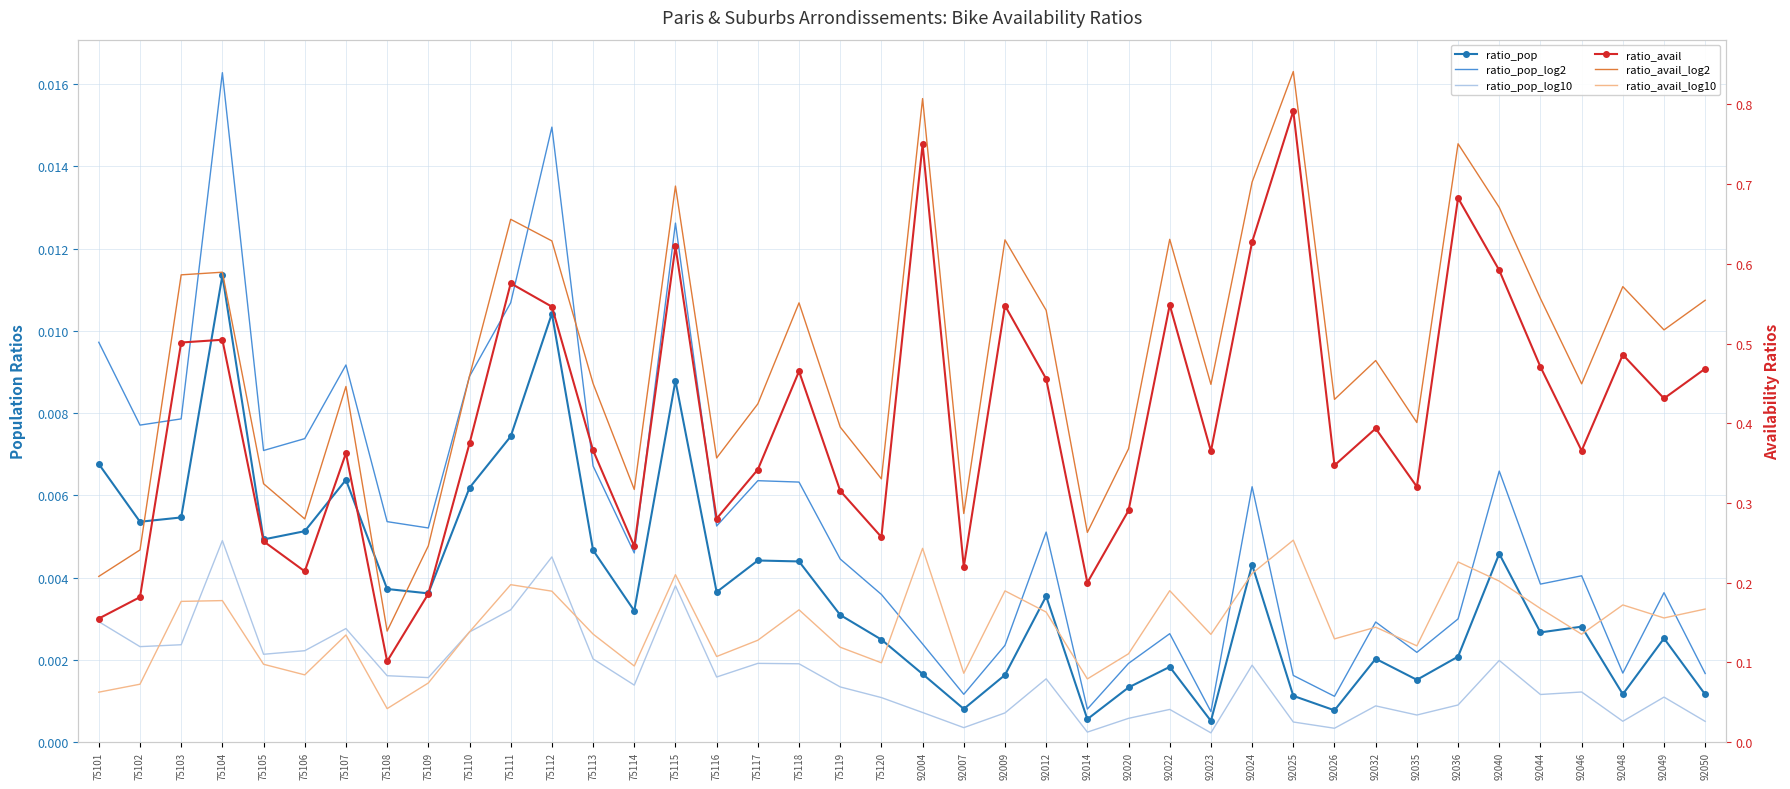

What are all the series names shown in the legend?

ratio_pop, ratio_pop_log2, ratio_pop_log10, ratio_avail, ratio_avail_log2, ratio_avail_log10